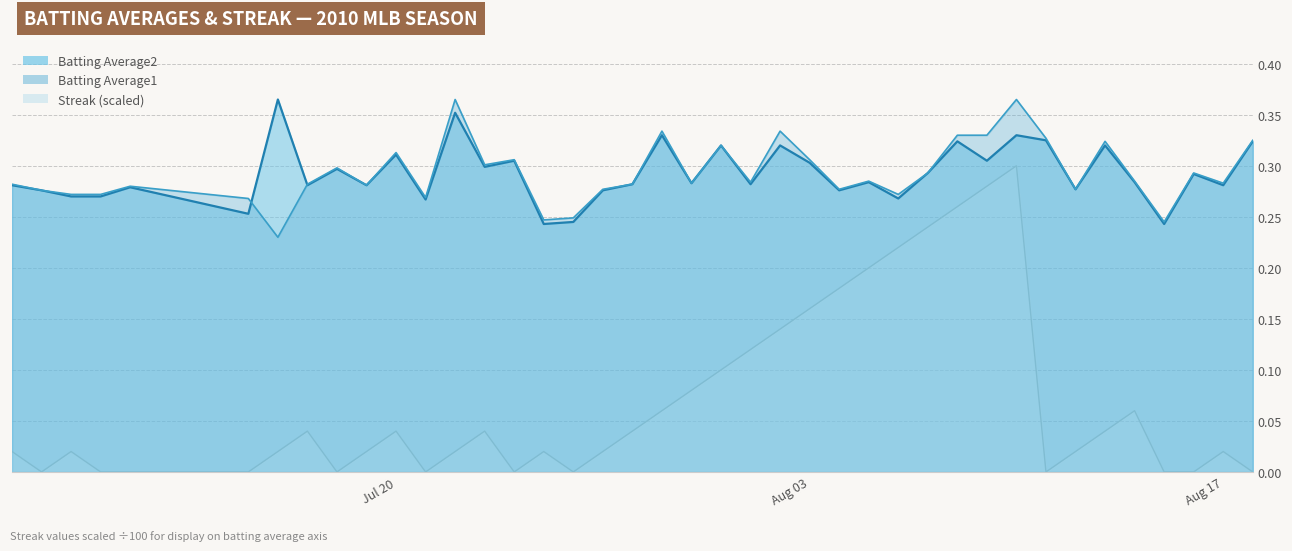

In Batting Average1, how many points are higher than both neighbors (excluding endpoints)?

12